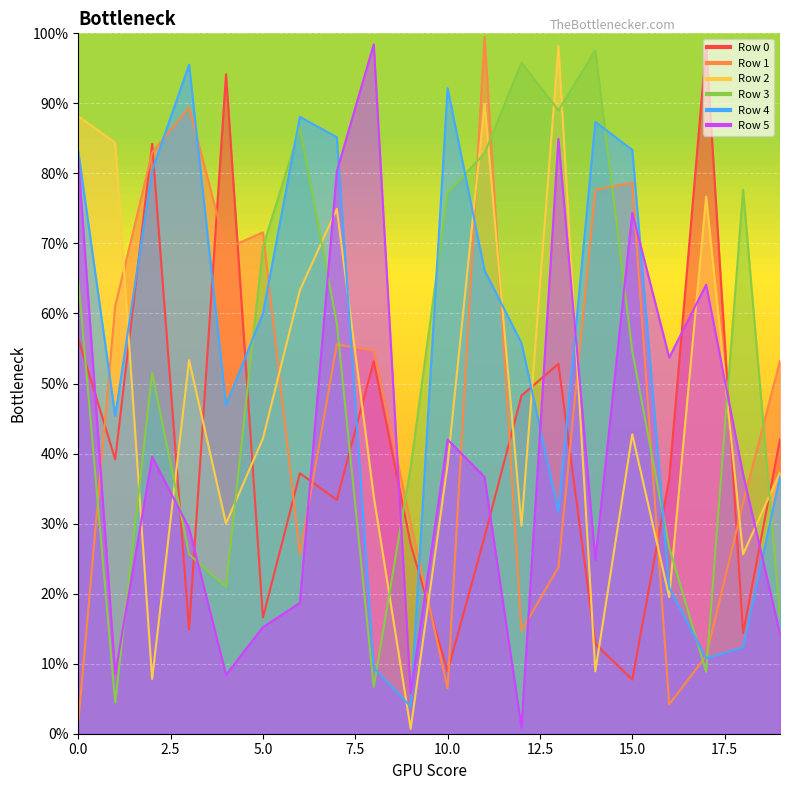

Is it true that Row 5 equals 366503 at 11?

True